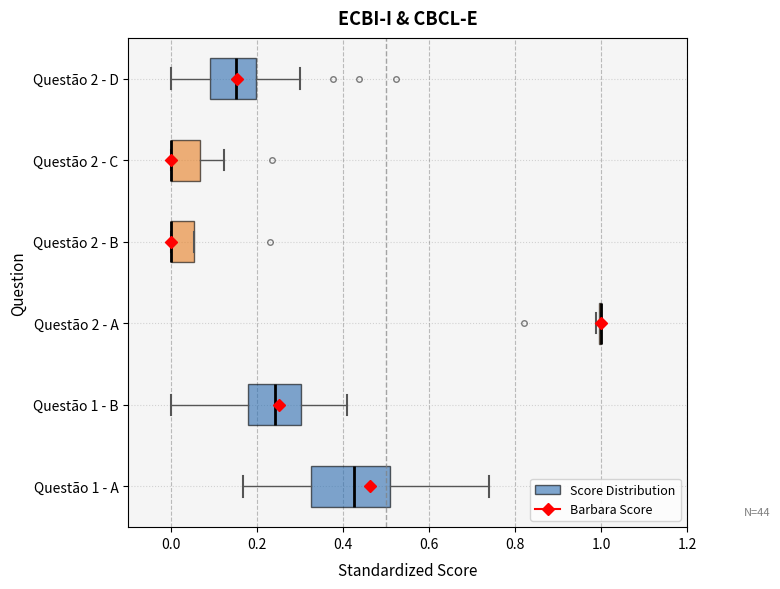

Comparing the boxes themselves (not the whiskers), which one is the widest?

Questão 1 - A